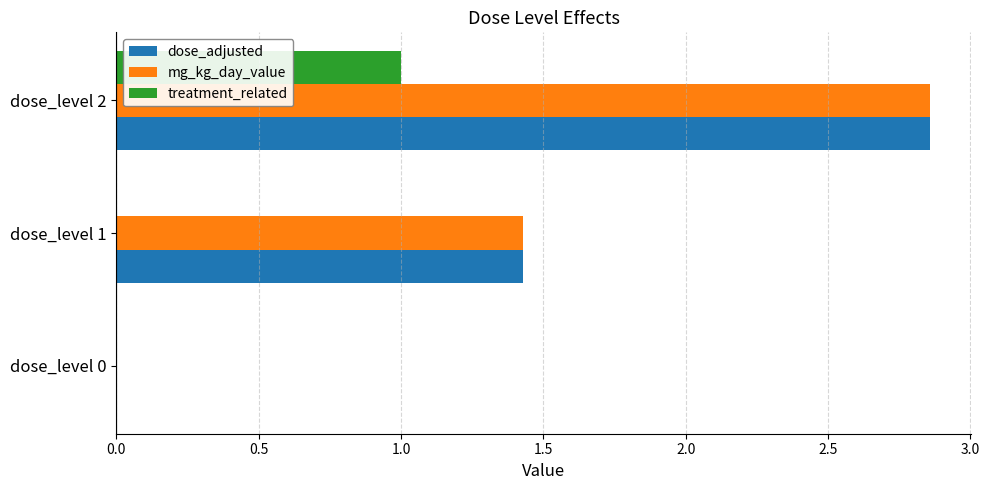

Is the value of treatment_related at dose_level 1 greater than the value of dose_adjusted at dose_level 2?

No